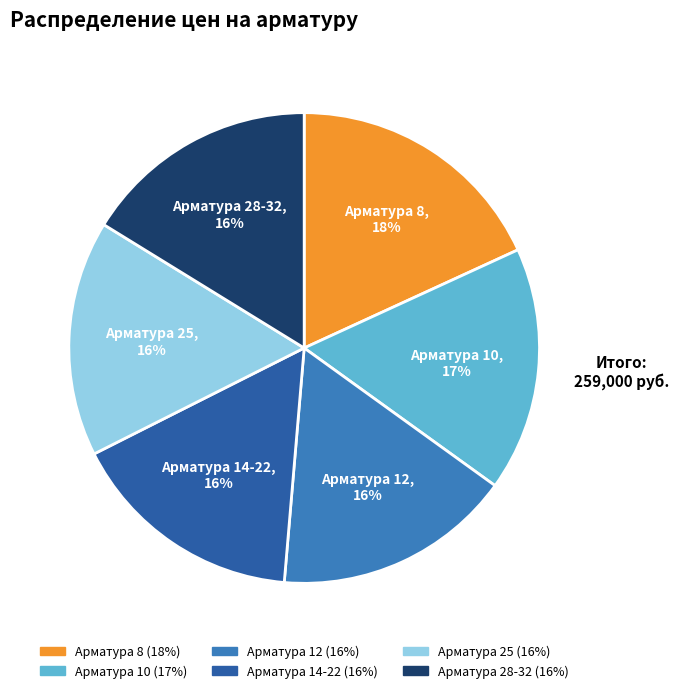

True or false: Арматура 10 accounts for 5% of the total.

False